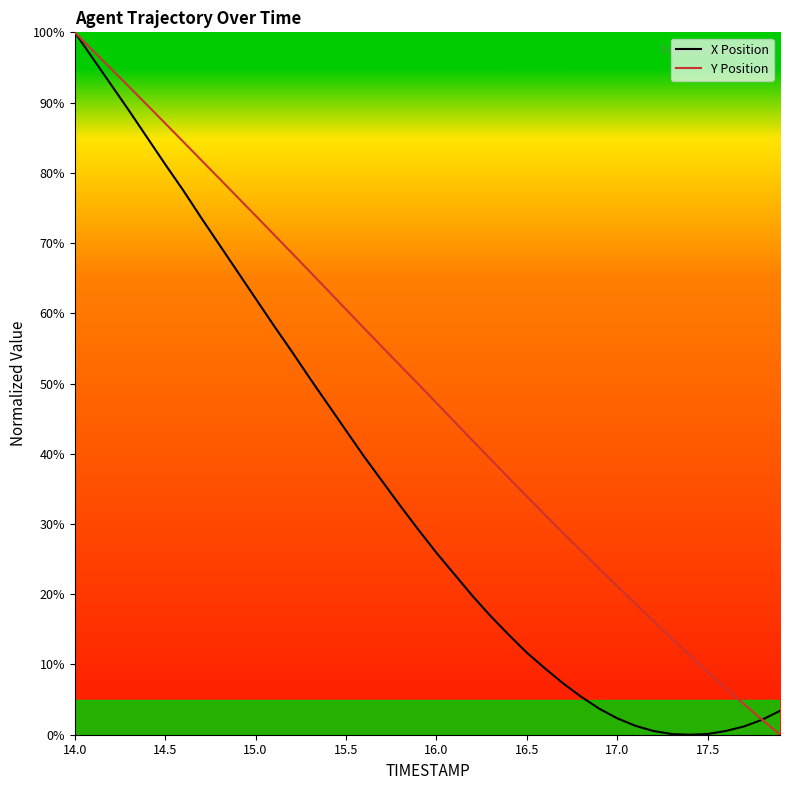

What is the maximum value shown in the chart?

100.0